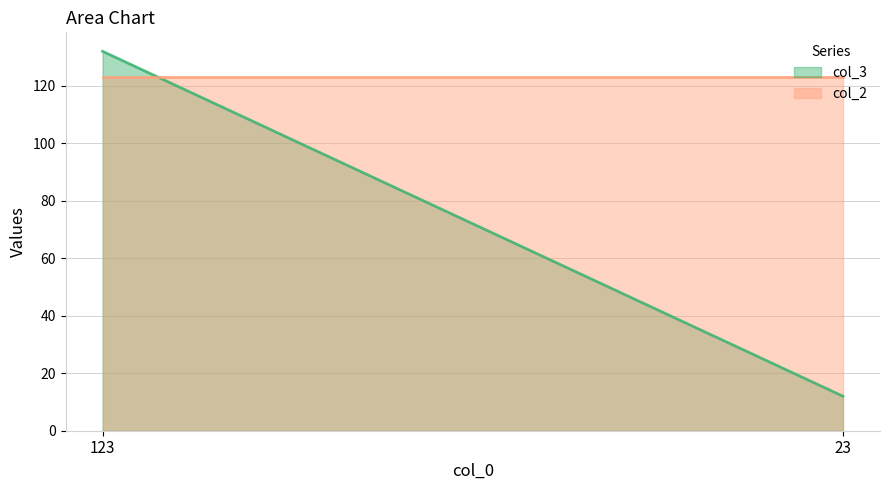

Reading left to right, transcribe all the data shown in this chart.

col_3: 132	12
col_2: 123	123